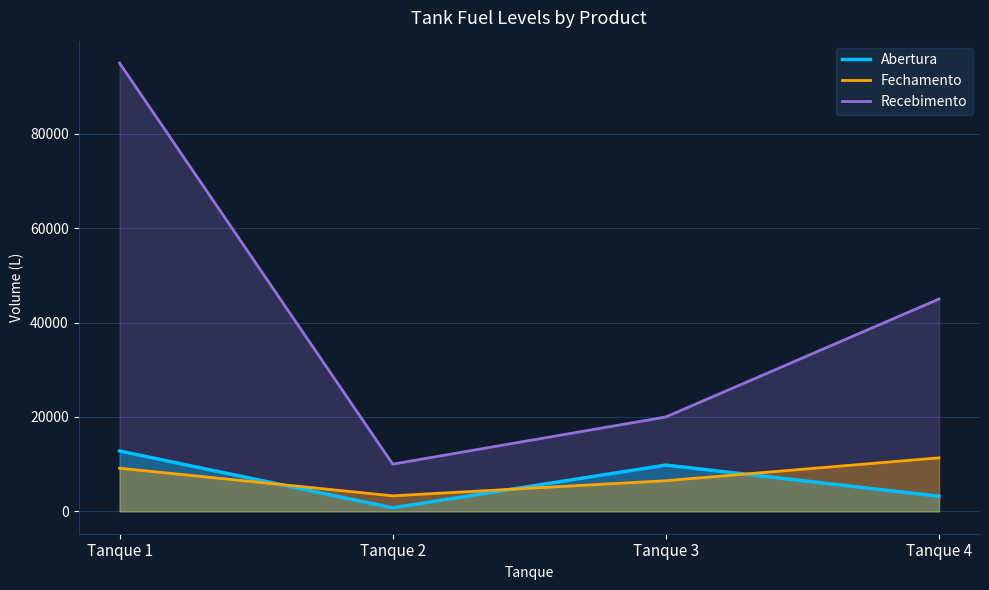

Which category has the highest value in the Recebimento series?

Tanque 1